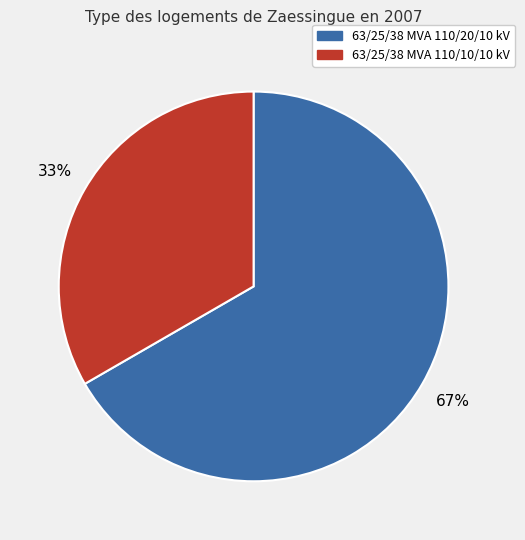

Which category has the smallest portion of the pie?

63/25/38 MVA 110/10/10 kV